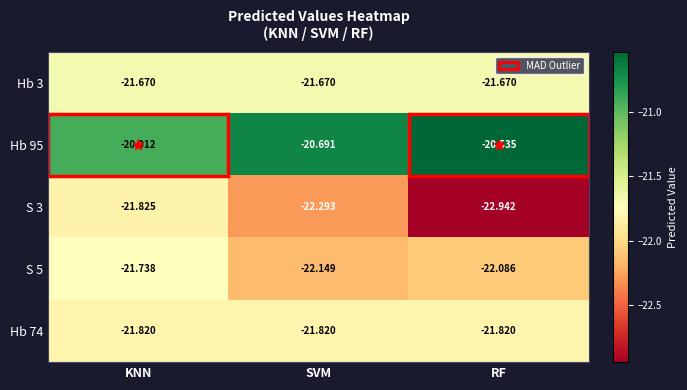

Which label corresponds to the smallest value in the chart?

RF